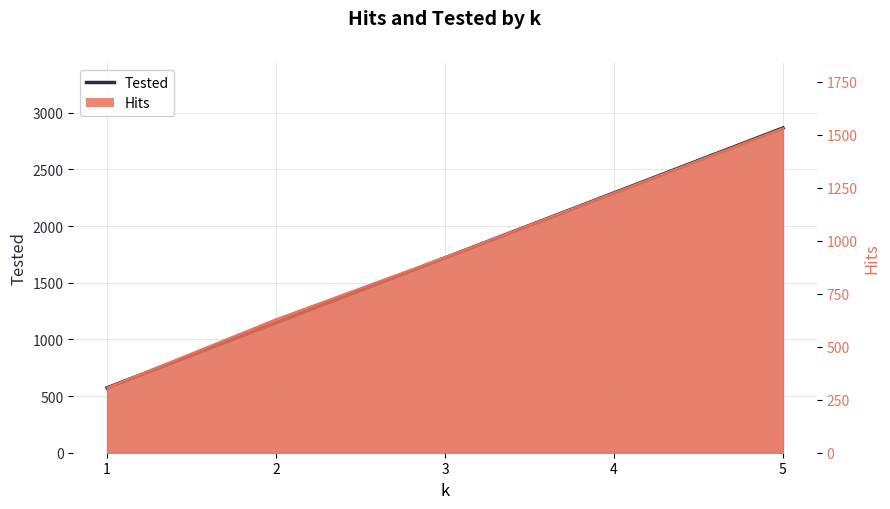

Is it true that the value at 3 is 1719?

True